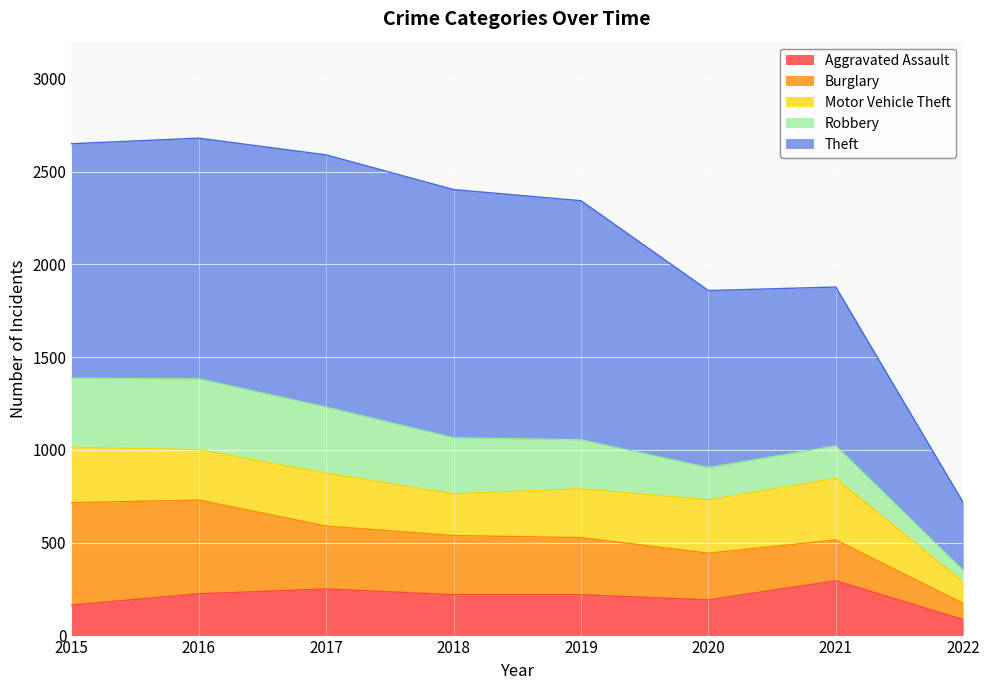

What is the value of the Motor Vehicle Theft point at the 3rd from the left?

285